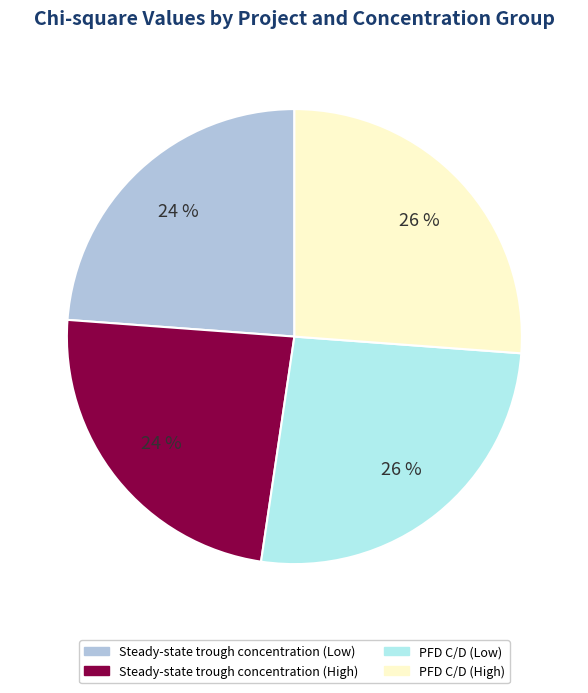

Which has a higher value, Steady-state trough concentration (Low) or PFD C/D (Low)?

PFD C/D (Low)